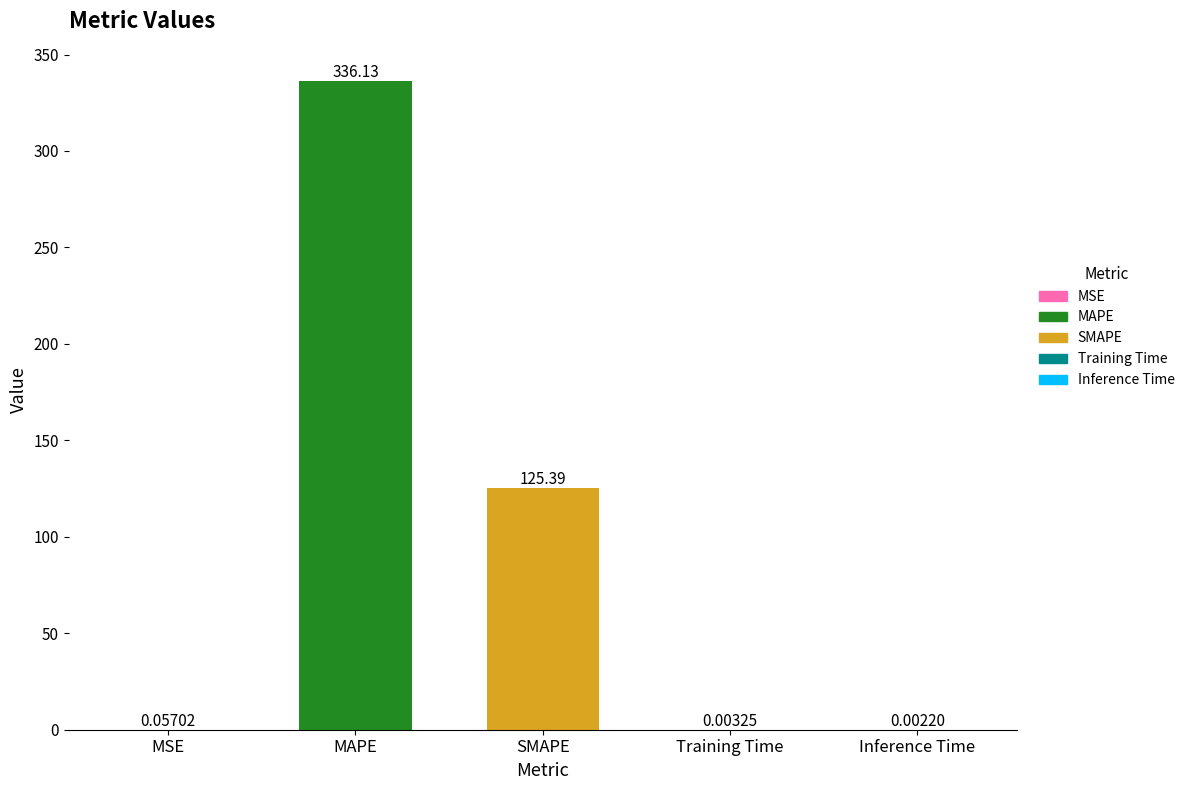

Which label corresponds to the largest value in the chart?

MAPE